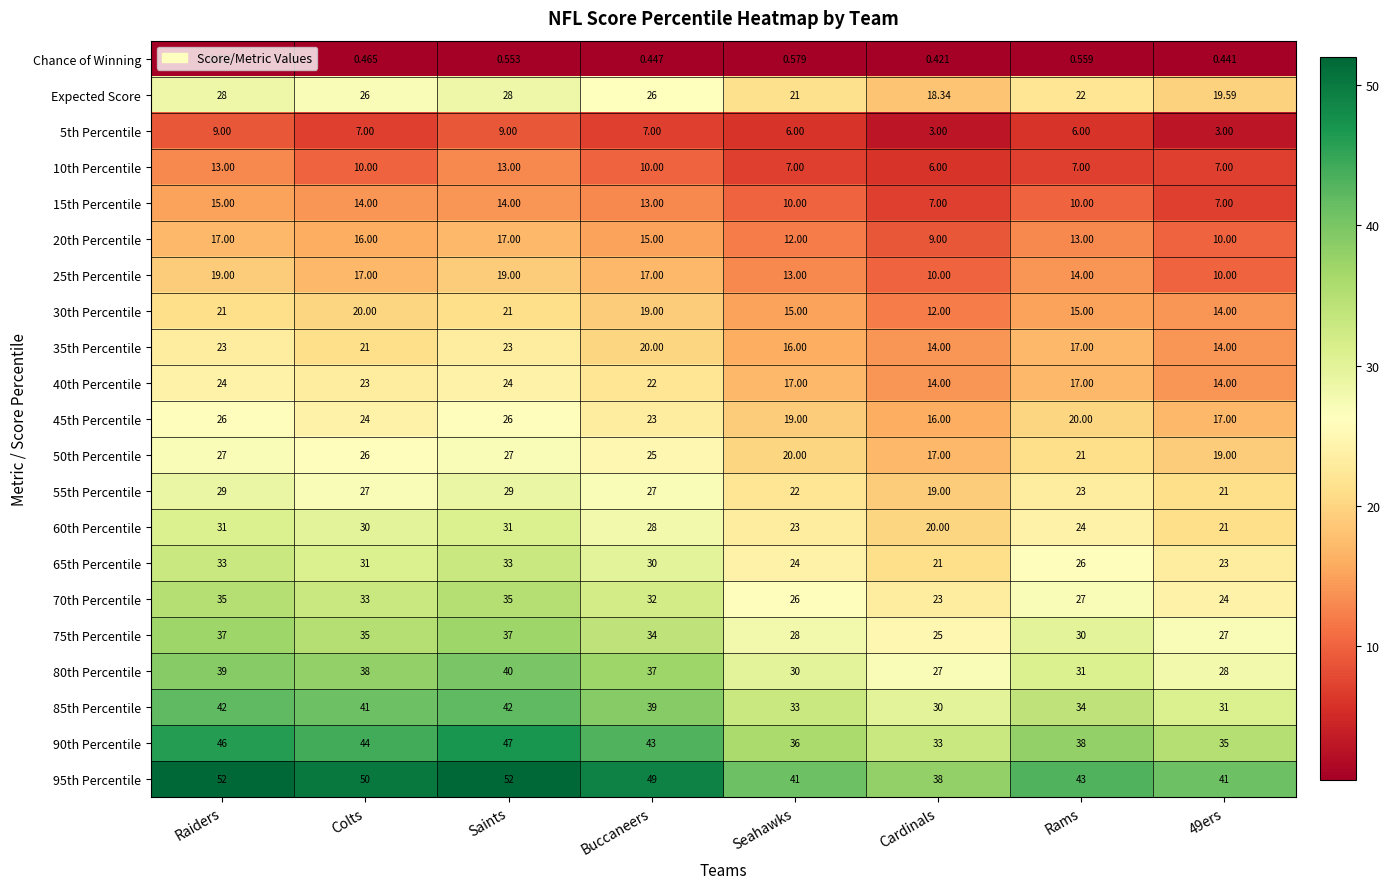

At which label does 70th Percentile reach its minimum?

Cardinals